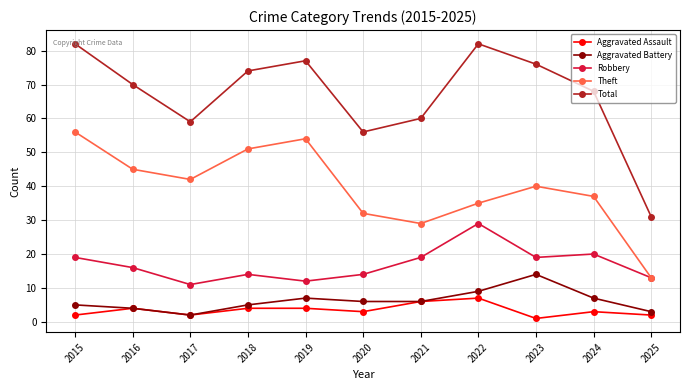

What is the difference between the maximum and second lowest values in the Theft series?

27